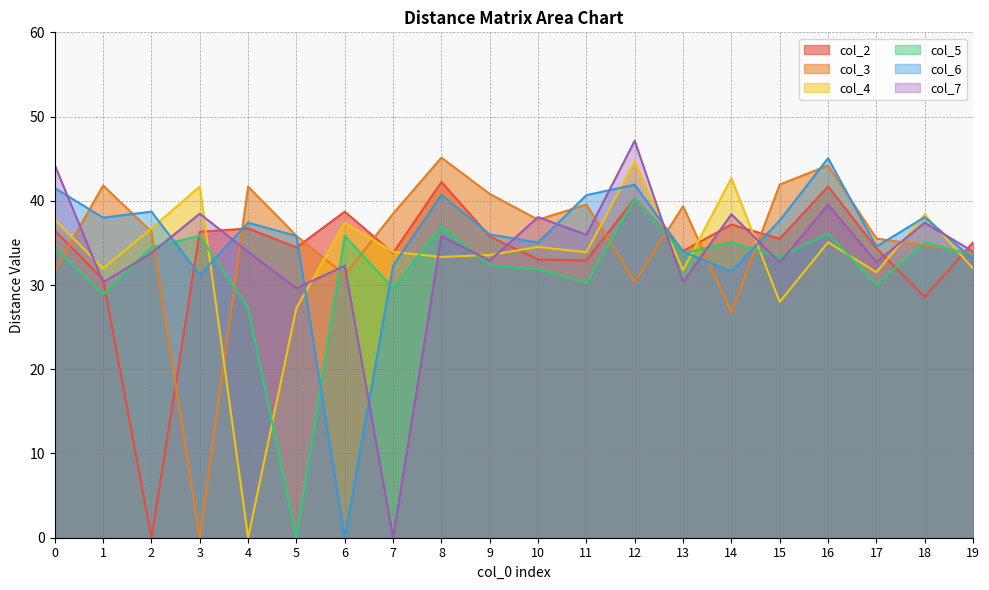

What is the total value across all series at 13?

203.3